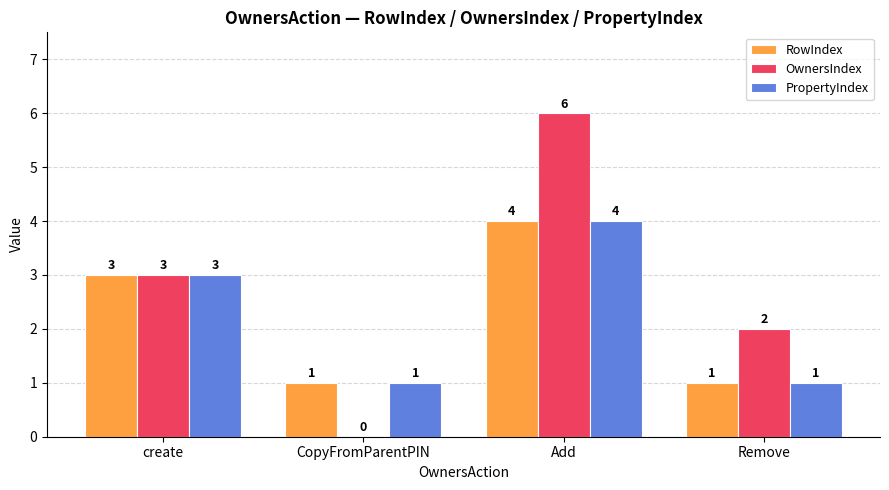

What are all the series names shown in the legend?

RowIndex, OwnersIndex, PropertyIndex